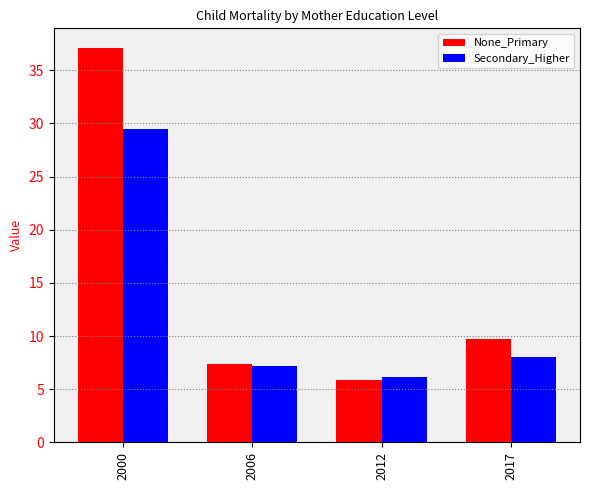

What is the value of the None_Primary bar at the 2nd from the left?

7.4